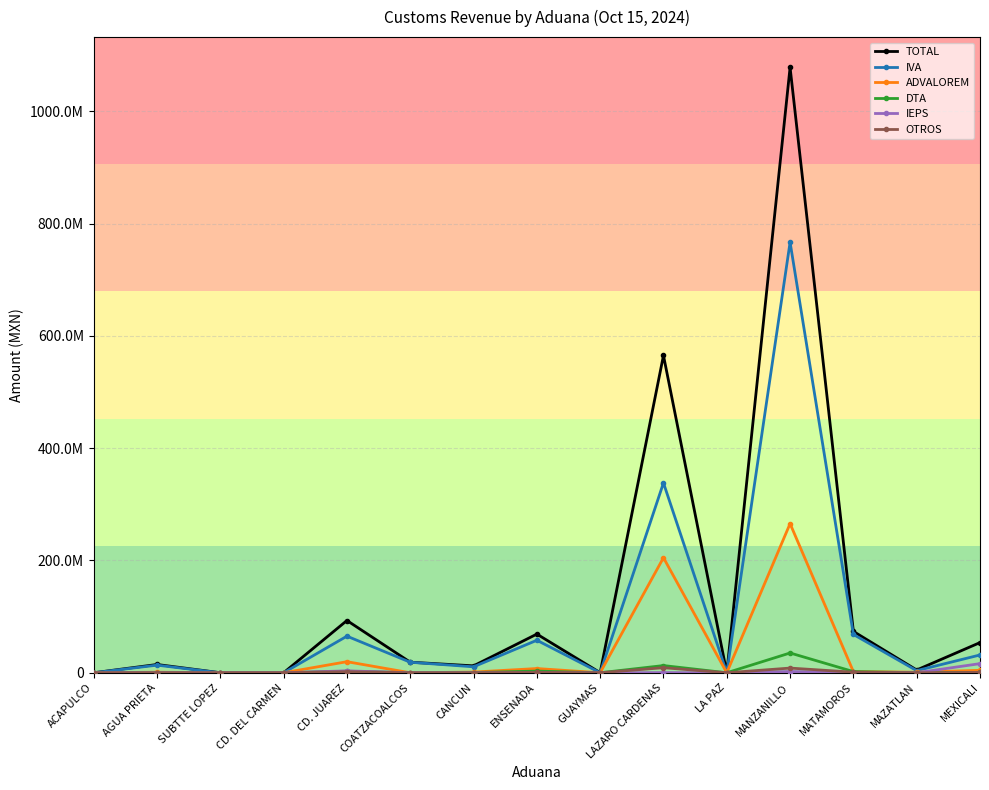

Reading left to right, what are all the values shown in this chart?

TOTAL: ACAPULCO=5000	AGUA PRIETA=14744969	SUBTTE LOPEZ=81831	CD. DEL CARMEN=7088	CD. JUAREZ=93084975	COATZACOALCOS=18822568	CANCUN=12321110	ENSENADA=68890664	GUAYMAS=163016	LAZARO CARDENAS=565191329	LA PAZ=15000	MANZANILLO=1078347346	MATAMOROS=73671186	MAZATLAN=4941334	MEXICALI=53736369
IVA: ACAPULCO=0	AGUA PRIETA=13547160	SUBTTE LOPEZ=1748	CD. DEL CARMEN=3974	CD. JUAREZ=65189598	COATZACOALCOS=18740578	CANCUN=10610933	ENSENADA=57893042	GUAYMAS=2392	LAZARO CARDENAS=338178832	LA PAZ=0	MANZANILLO=766916500	MATAMOROS=68255030	MAZATLAN=3792772	MEXICALI=31696949
ADVALOREM: ACAPULCO=0	AGUA PRIETA=1025319	SUBTTE LOPEZ=0	CD. DEL CARMEN=1402	CD. JUAREZ=19718394	COATZACOALCOS=0	CANCUN=1245575	ENSENADA=7524911	GUAYMAS=47068	LAZARO CARDENAS=204925867	LA PAZ=0	MANZANILLO=265631859	MATAMOROS=1962259	MAZATLAN=999402	MEXICALI=4354661
DTA: ACAPULCO=0	AGUA PRIETA=121475	SUBTTE LOPEZ=53843	CD. DEL CARMEN=850	CD. JUAREZ=2791839	COATZACOALCOS=79090	CANCUN=437173	ENSENADA=3002001	GUAYMAS=26747	LAZARO CARDENAS=12824964	LA PAZ=0	MANZANILLO=35243483	MATAMOROS=2109303	MAZATLAN=141582	MEXICALI=703172
IEPS: ACAPULCO=0	AGUA PRIETA=0	SUBTTE LOPEZ=0	CD. DEL CARMEN=0	CD. JUAREZ=3418053	COATZACOALCOS=0	CANCUN=1935	ENSENADA=0	GUAYMAS=0	LAZARO CARDENAS=256005	LA PAZ=0	MANZANILLO=2213955	MATAMOROS=303859	MAZATLAN=0	MEXICALI=16257079
OTROS: ACAPULCO=5000	AGUA PRIETA=51015	SUBTTE LOPEZ=26240	CD. DEL CARMEN=862	CD. JUAREZ=1967091	COATZACOALCOS=2900	CANCUN=25494	ENSENADA=470710	GUAYMAS=86809	LAZARO CARDENAS=9005661	LA PAZ=15000	MANZANILLO=8341549	MATAMOROS=1040735	MAZATLAN=7578	MEXICALI=724508